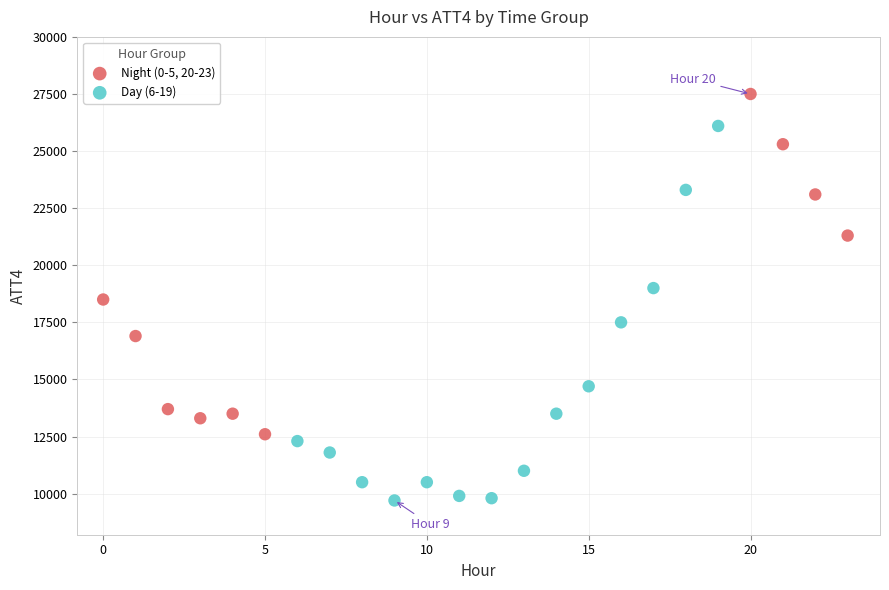

Which series has the widest spread of Y values?

Day (6-19)